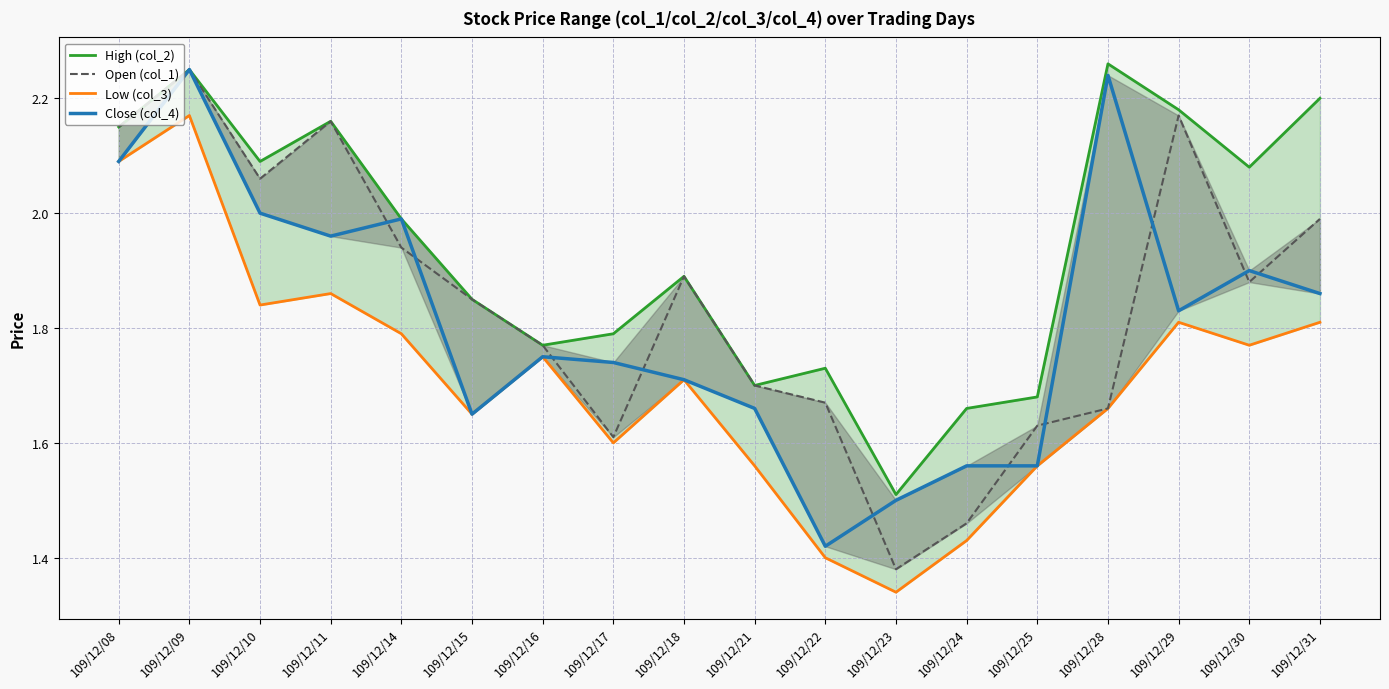

Which has a higher value, 109/12/17 or 109/12/21?

109/12/17